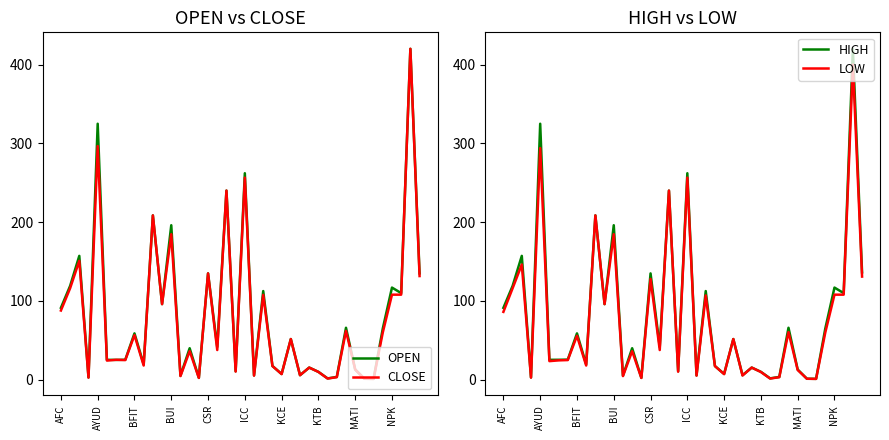

Rank the series by their maximum value, from lowest to highest.

LOW, OPEN, CLOSE, HIGH